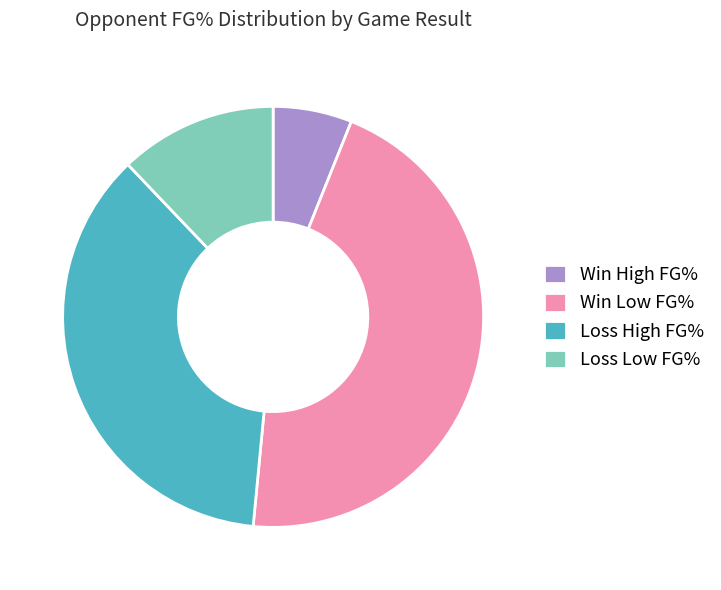

Rank the categories by value from highest to lowest.

Win Low FG%, Loss High FG%, Loss Low FG%, Win High FG%